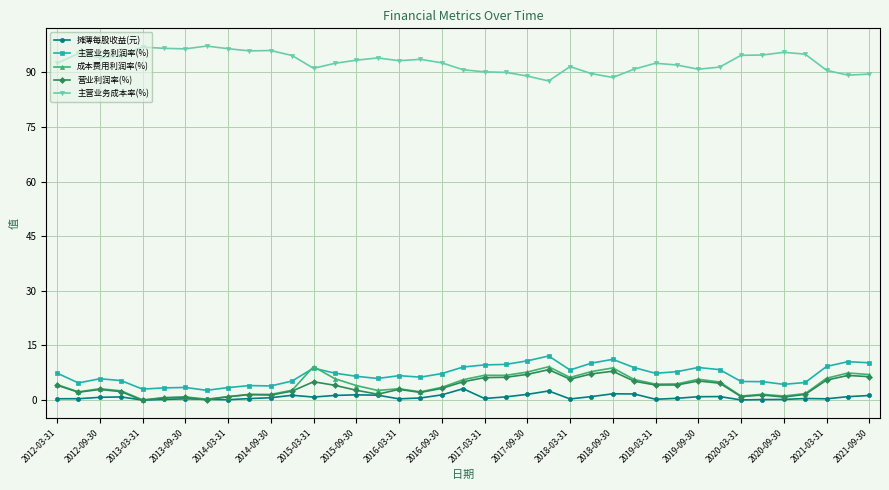

What is the difference between the maximum and second lowest values in the 主营业务利润率(%) series?

9.1